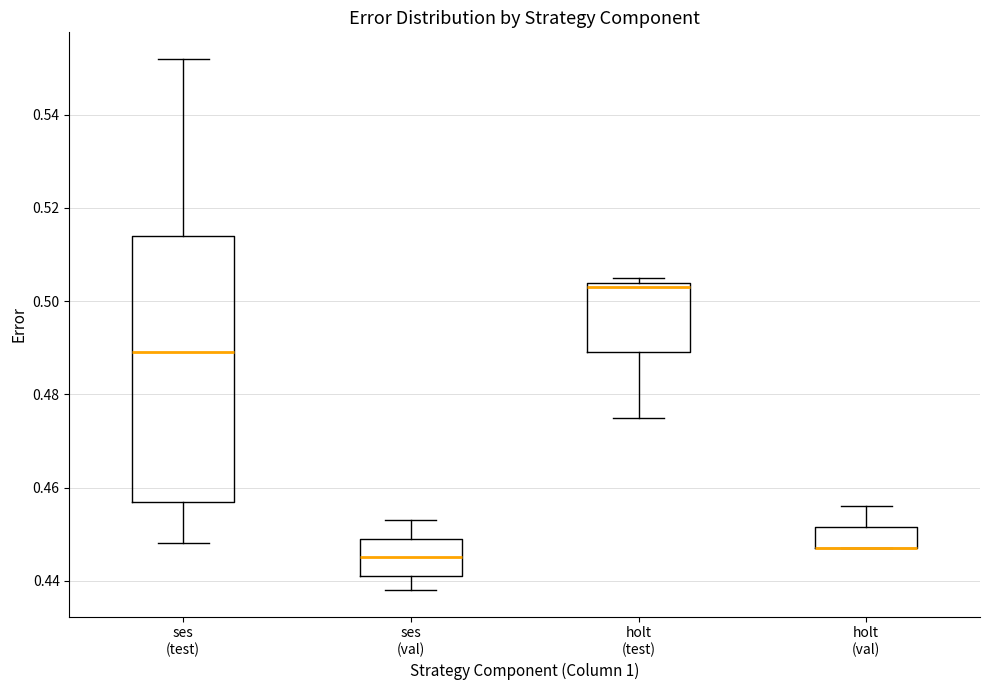

Where is the upper edge of the box for holt (val) on the y-axis? The values are not printed on the chart, so give them approximately, as read against the axis.

0.452